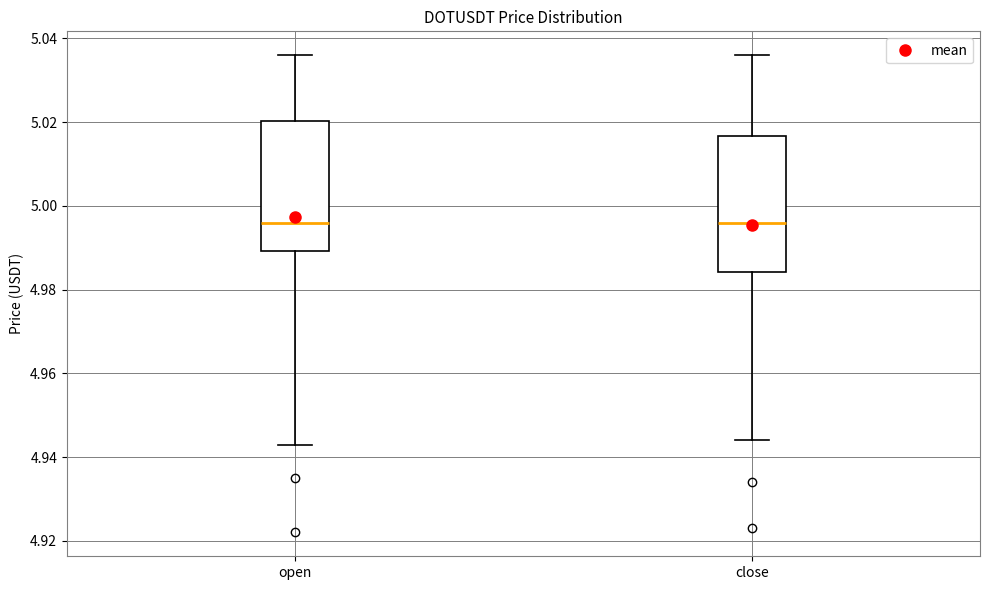

Reading left to right, transcribe this box plot: for each box, give where its median line is, the range the box spans, and where its two whiskers end, as read against the y-axis. The values are not printed on the chart, so give them approximately, as read against the axis.

open: median 4.996, box 4.990 to 5.020, whiskers 4.944 to 5.036
close: median 4.996, box 4.984 to 5.016, whiskers 4.944 to 5.036